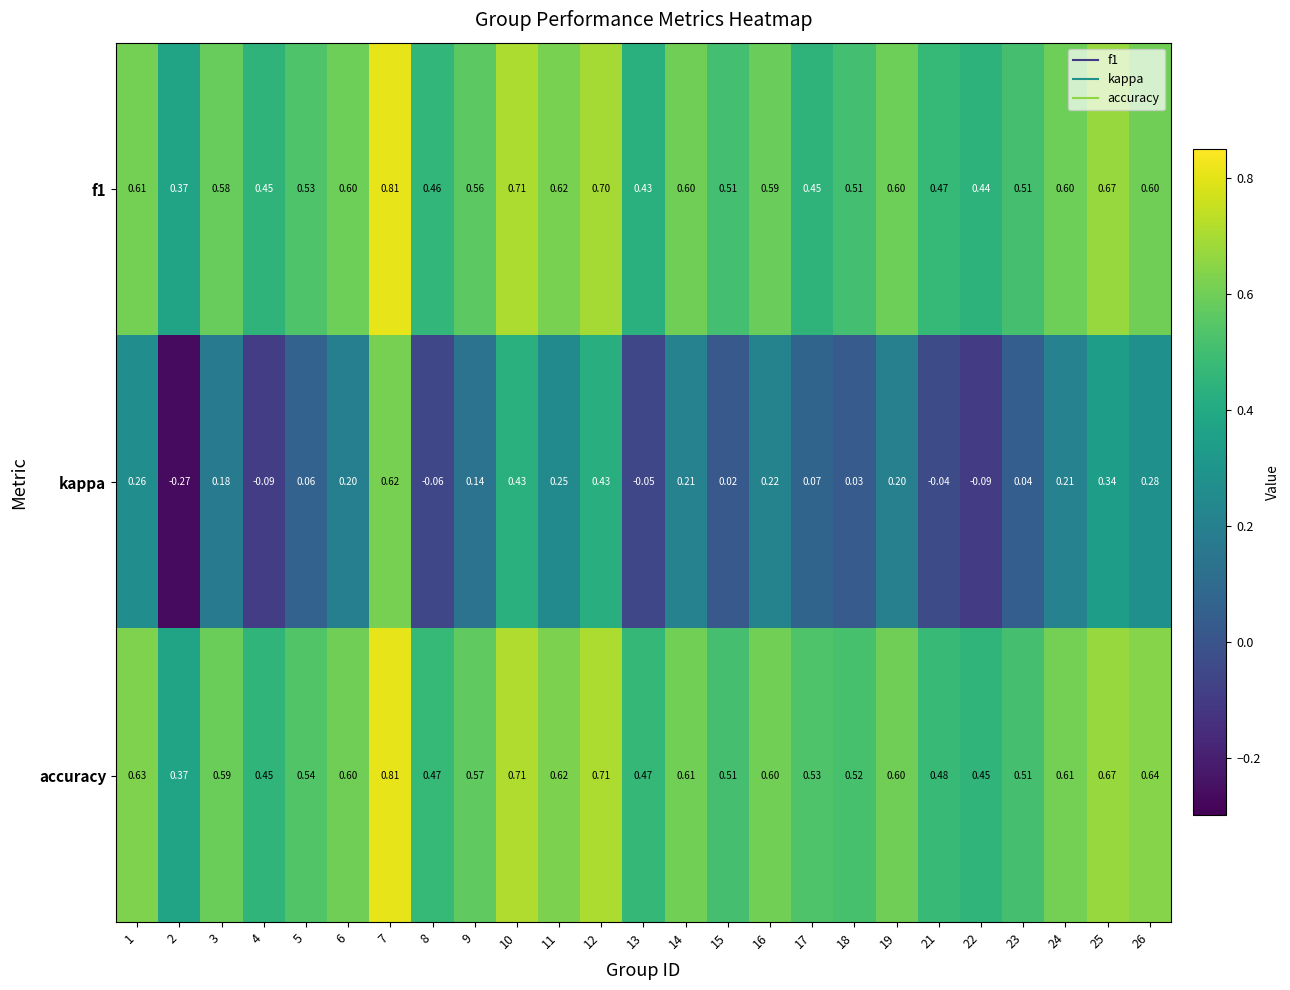

Which series has the largest total across all categories?

accuracy